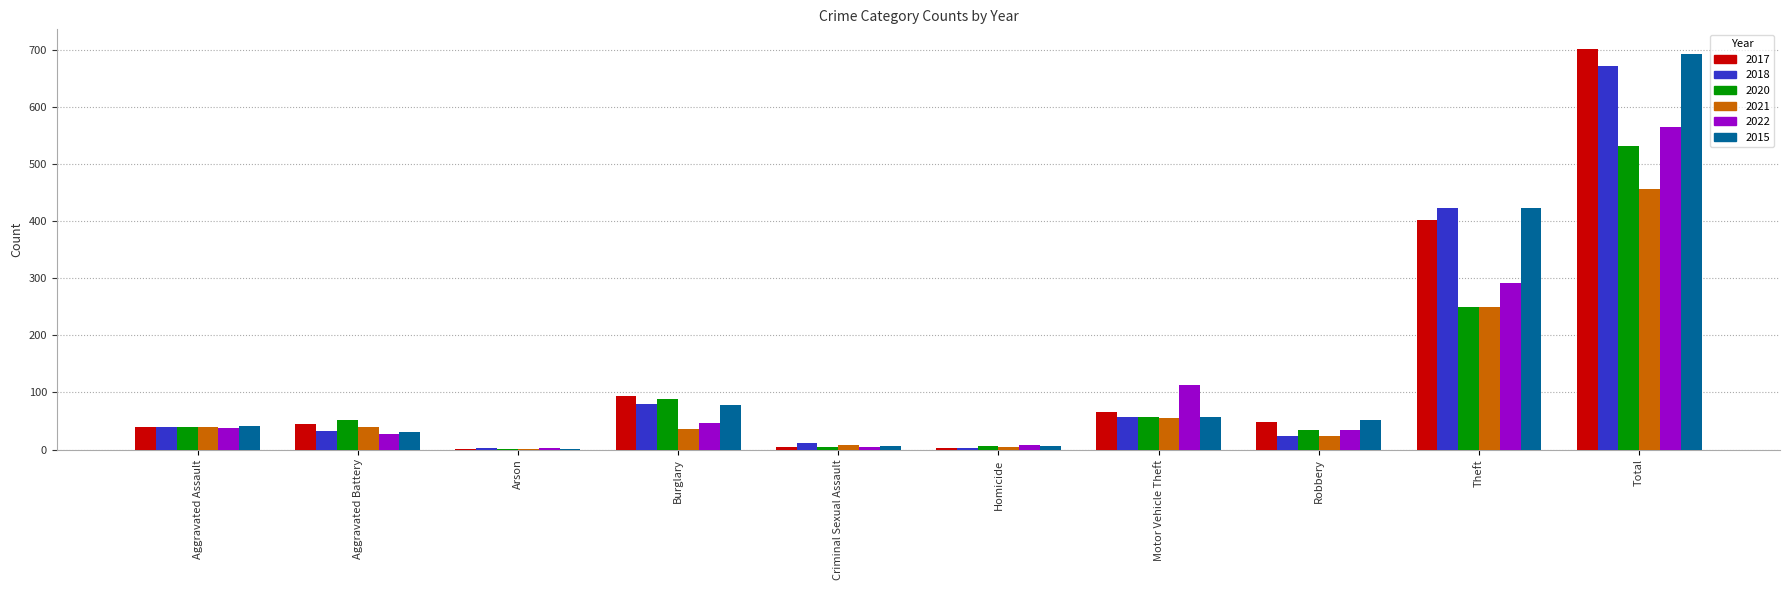

What is the spread (max minus min) of values at Robbery?

28